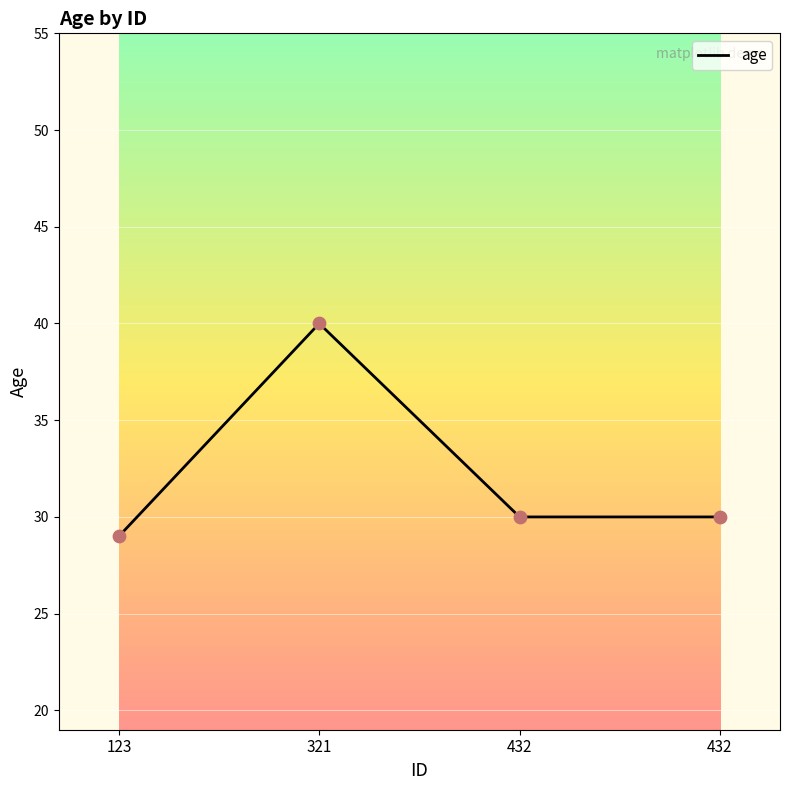

Count the number of data series in this chart.

1